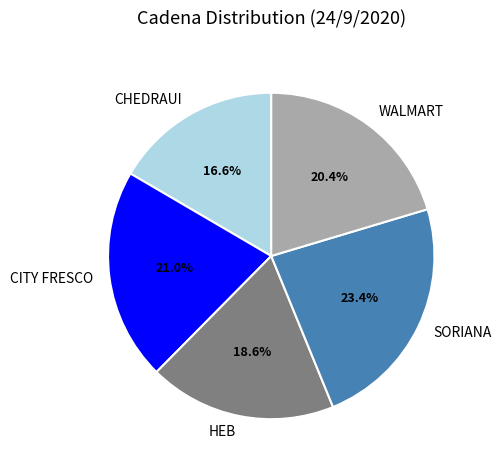

To the nearest percent, what portion does HEB represent?

19%